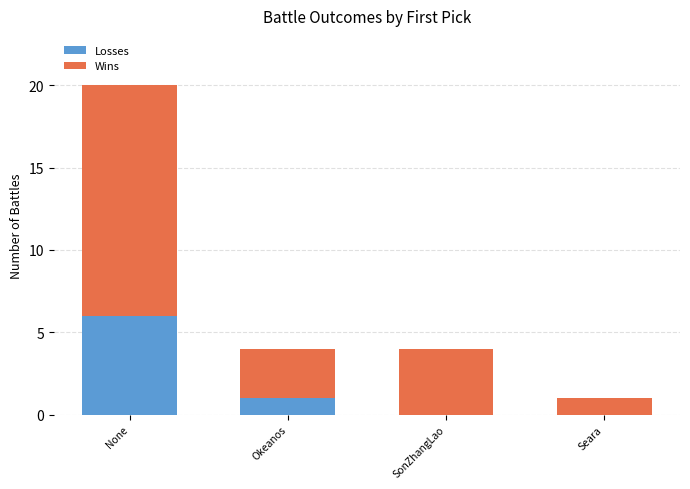

At which category is the sum across all series the highest?

None